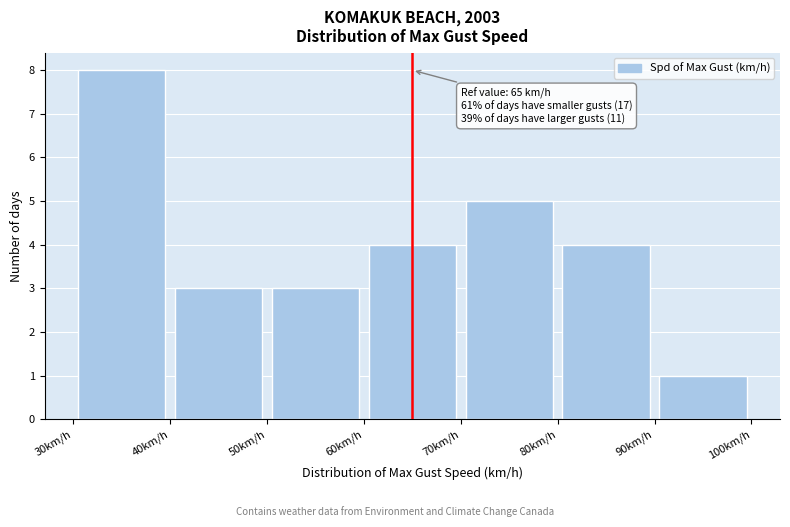

Over which range of the x-axis is the bar tallest?

30 to 40